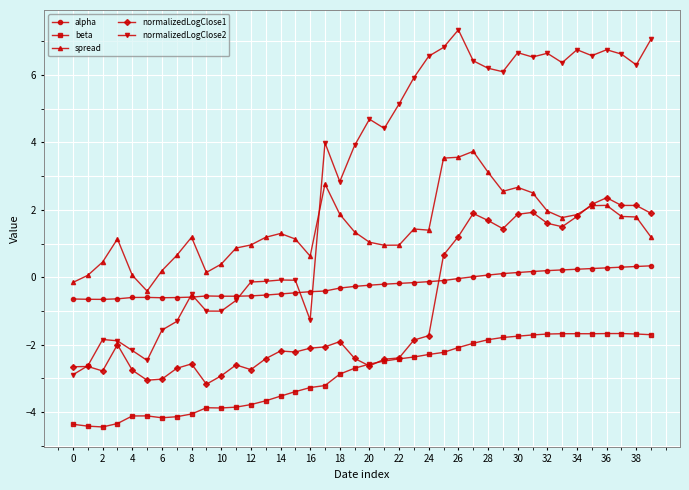

Which series has the largest range (max minus min)?

normalizedLogClose2